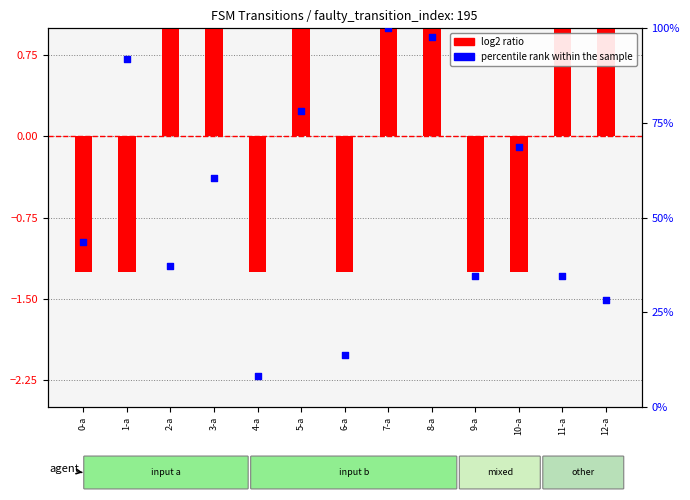

What is the total value across all series at 3-a?

61.7